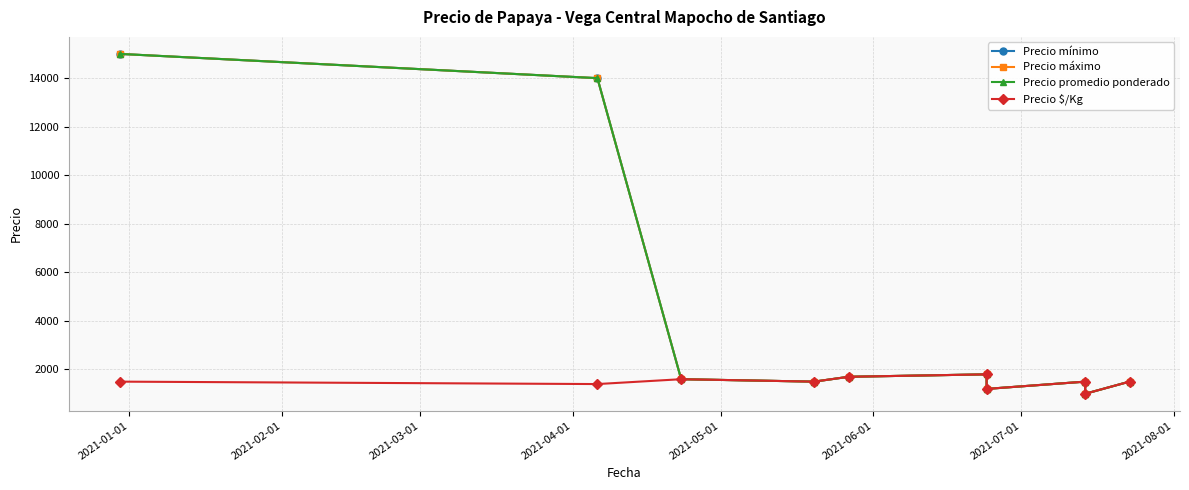

True or false: Precio máximo and Precio mínimo intersect in this chart.

False